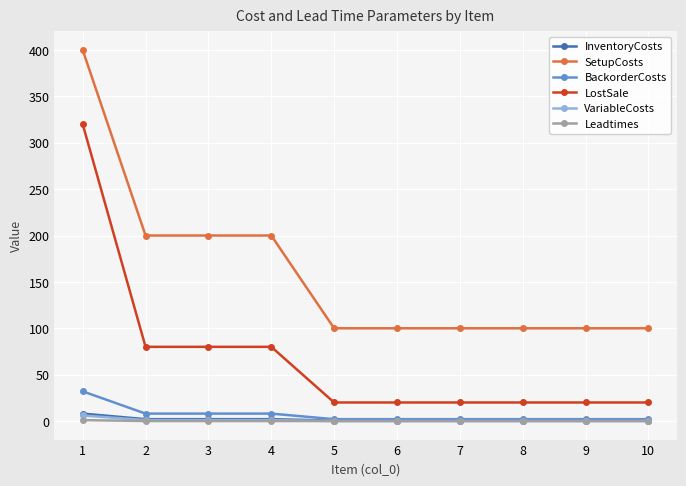

The value of VariableCosts at 4 is 1.0. True or false?

True